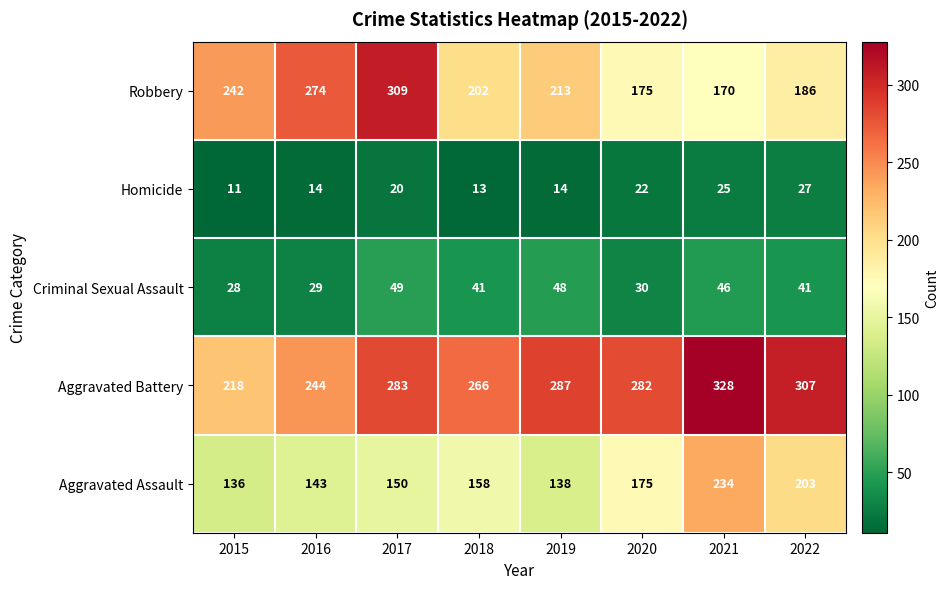

What is the greatest value displayed?

328